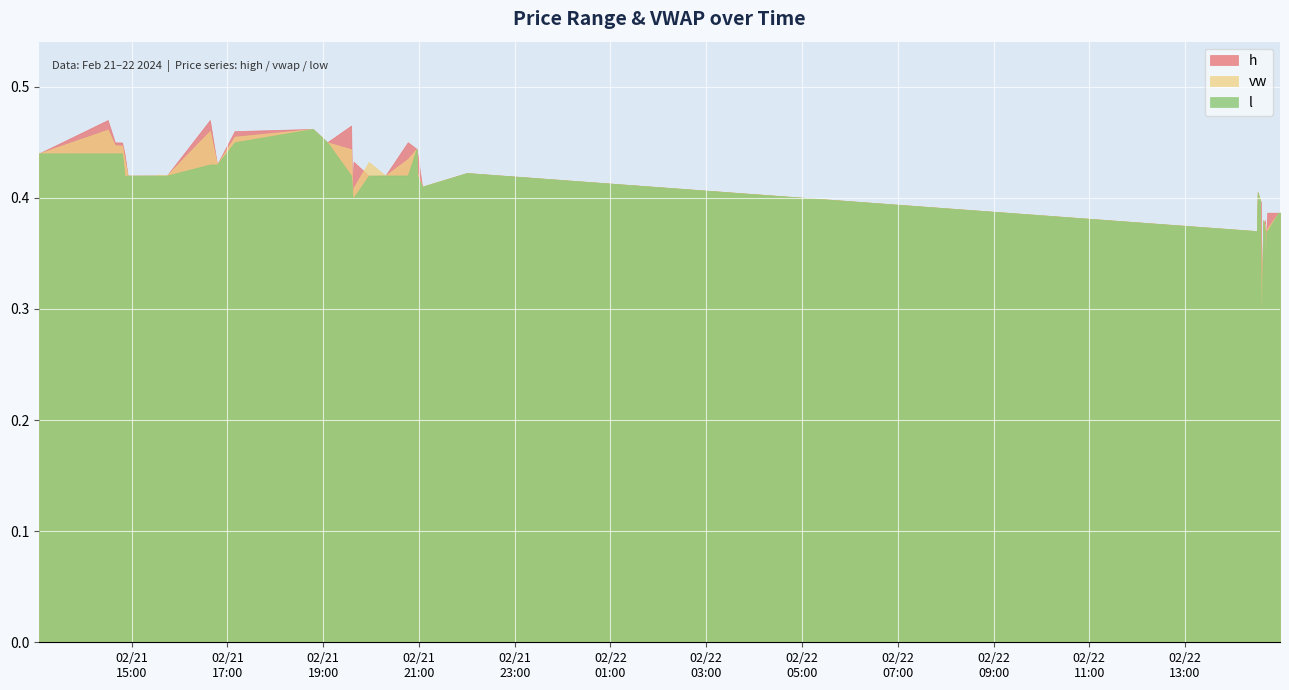

Reading left to right, what are all the values shown in this chart?

h: 0.4	0.5	0.4	0.4	0.4	0.4	0.4	0.4	0.4	0.4	0.4	0.5	0.4	0.5	0.5	0.5	0.5	0.4	0.4	0.4	0.4	0.4	0.5	0.4	0.4	0.4	0.4	0.4	0.4	0.4	0.4	0.3	0.4	0.4	0.4	0.4	0.4	0.4	0.4	0.4
l: 0.4	0.4	0.4	0.4	0.4	0.4	0.4	0.4	0.4	0.4	0.4	0.4	0.4	0.5	0.5	0.5	0.4	0.4	0.4	0.4	0.4	0.4	0.4	0.4	0.4	0.4	0.4	0.4	0.4	0.4	0.3	0.3	0.4	0.4	0.4	0.3	0.4	0.4	0.4	0.4
vw: 0.4	0.5	0.4	0.4	0.4	0.4	0.4	0.4	0.4	0.4	0.4	0.5	0.4	0.5	0.5	0.5	0.4	0.4	0.4	0.4	0.4	0.4	0.4	0.4	0.4	0.4	0.4	0.4	0.4	0.4	0.3	0.3	0.4	0.4	0.4	0.3	0.4	0.4	0.4	0.4